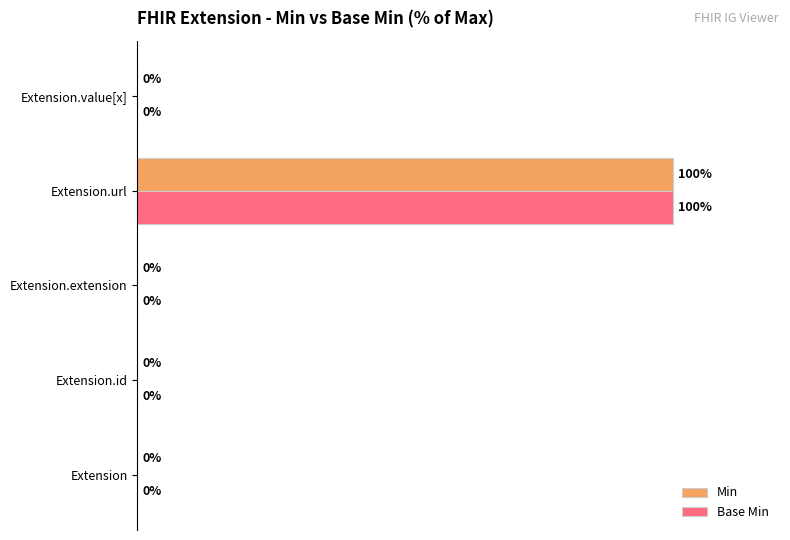

Is the value of Min at Extension.id greater than the value of Base Min at Extension.url?

No